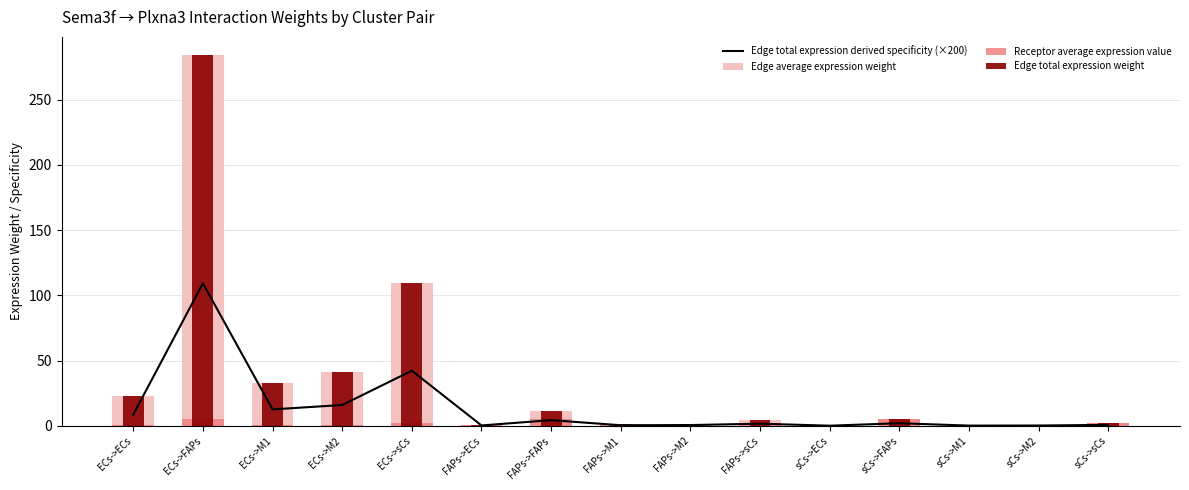

What are all the series names shown in the legend?

Edge total expression derived specificity (×200), Edge average expression weight, Receptor average expression value, Edge total expression weight